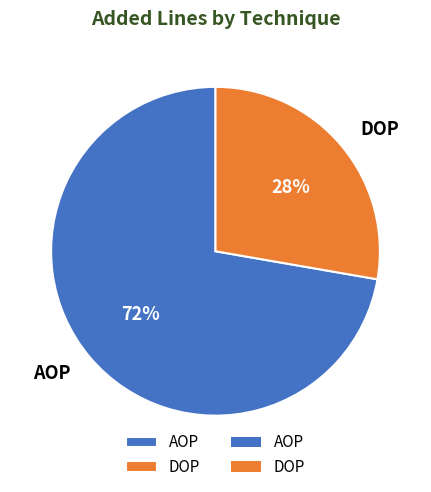

The AOP slice represents 65% of the pie. True or false?

False